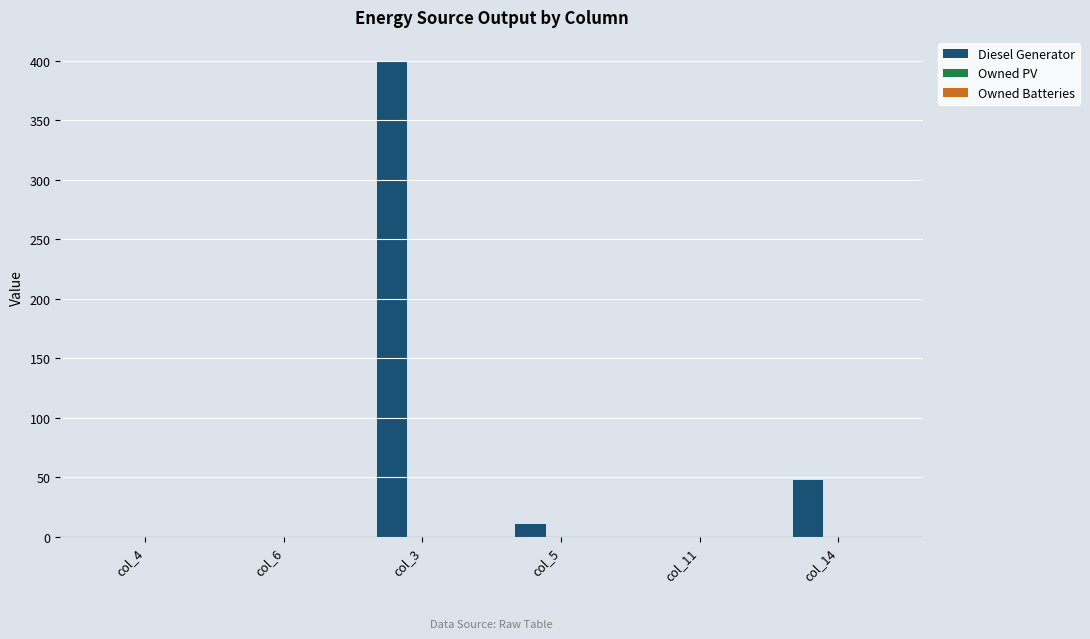

What is the change in value from col_5 to col_11?

-11